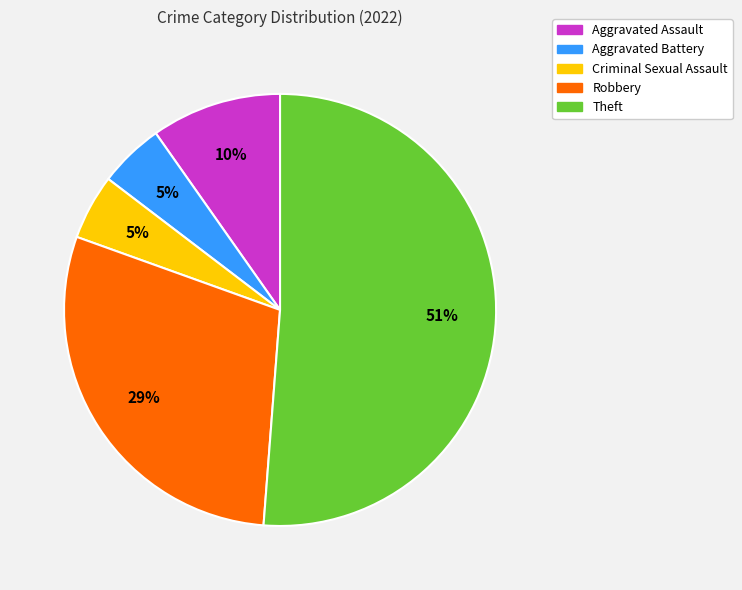

Count the number of slices in the pie.

5